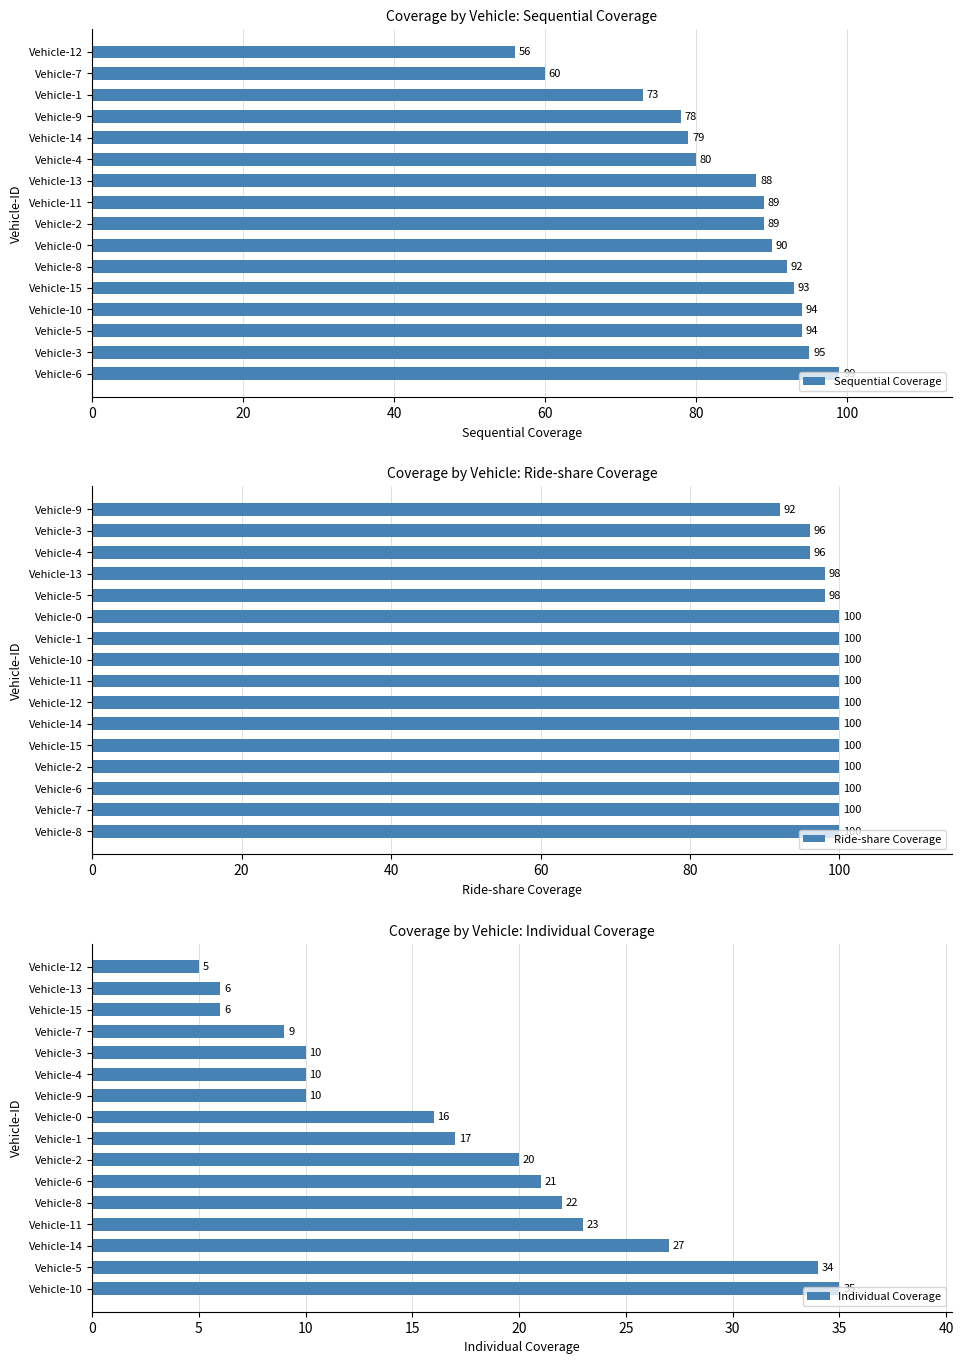

How many groups of bars are there?

16